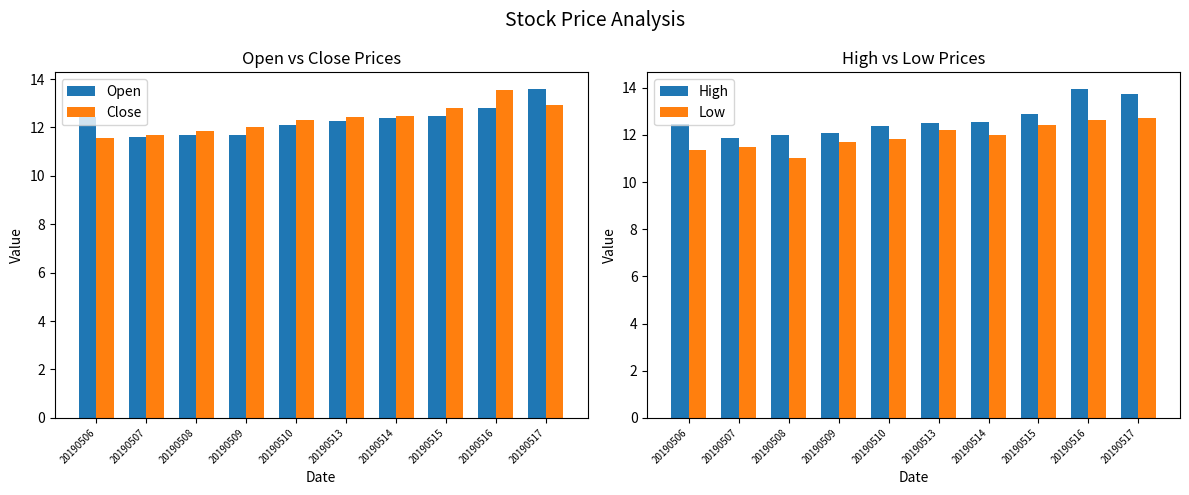

What is the total value across all series at 20190510?

48.7